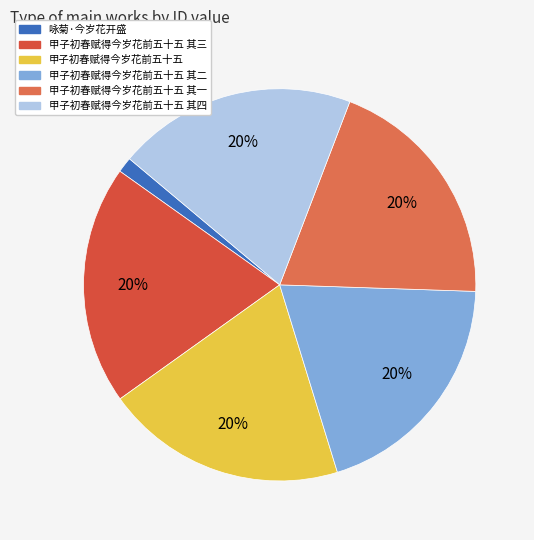

How many slices are in this pie chart?

6